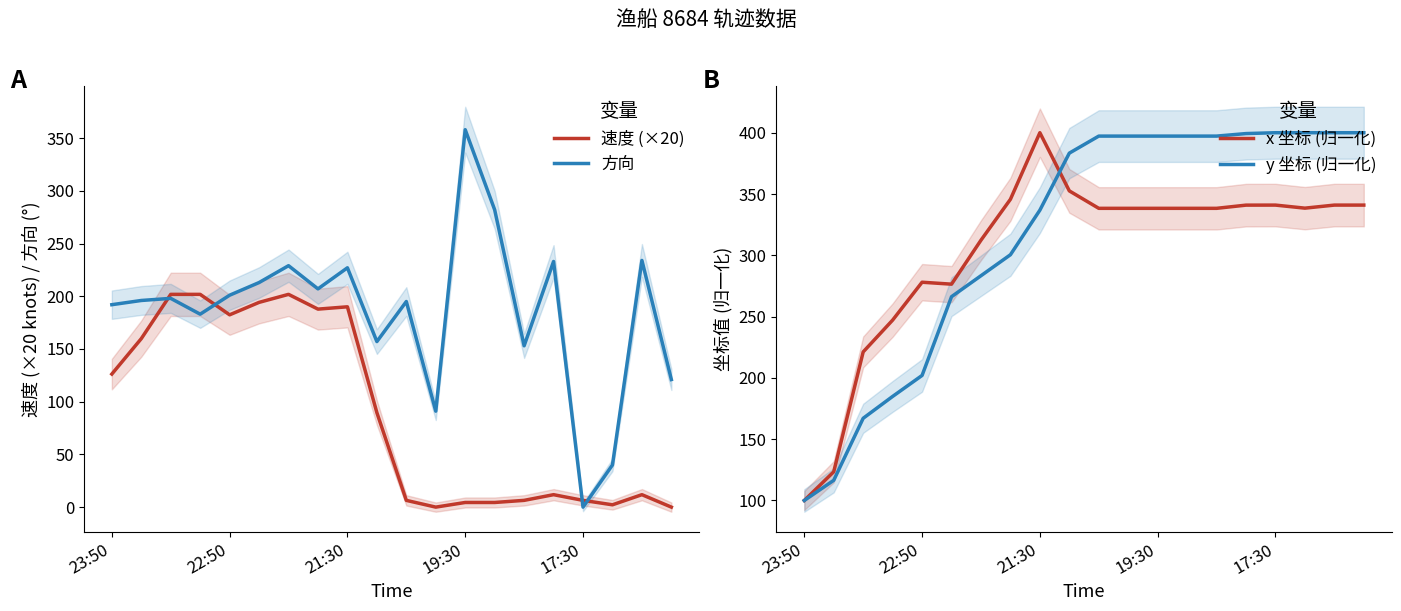

What are all the series names shown in the legend?

速度 (×20), 方向, x 坐标 (归一化), y 坐标 (归一化)